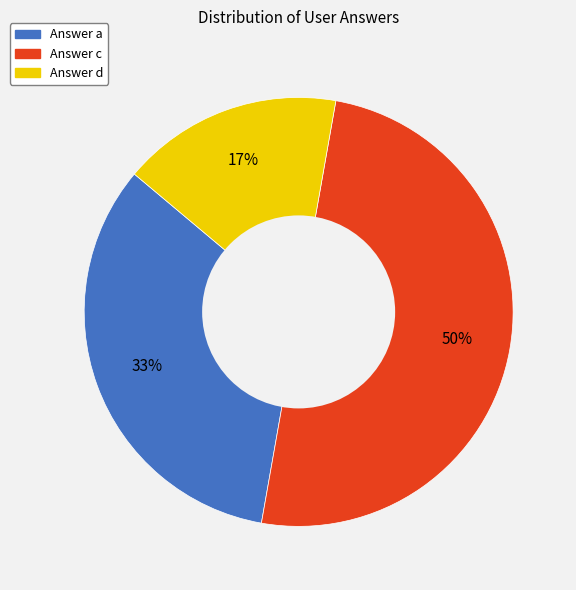

Between Answer d and Answer c, which is larger?

Answer c